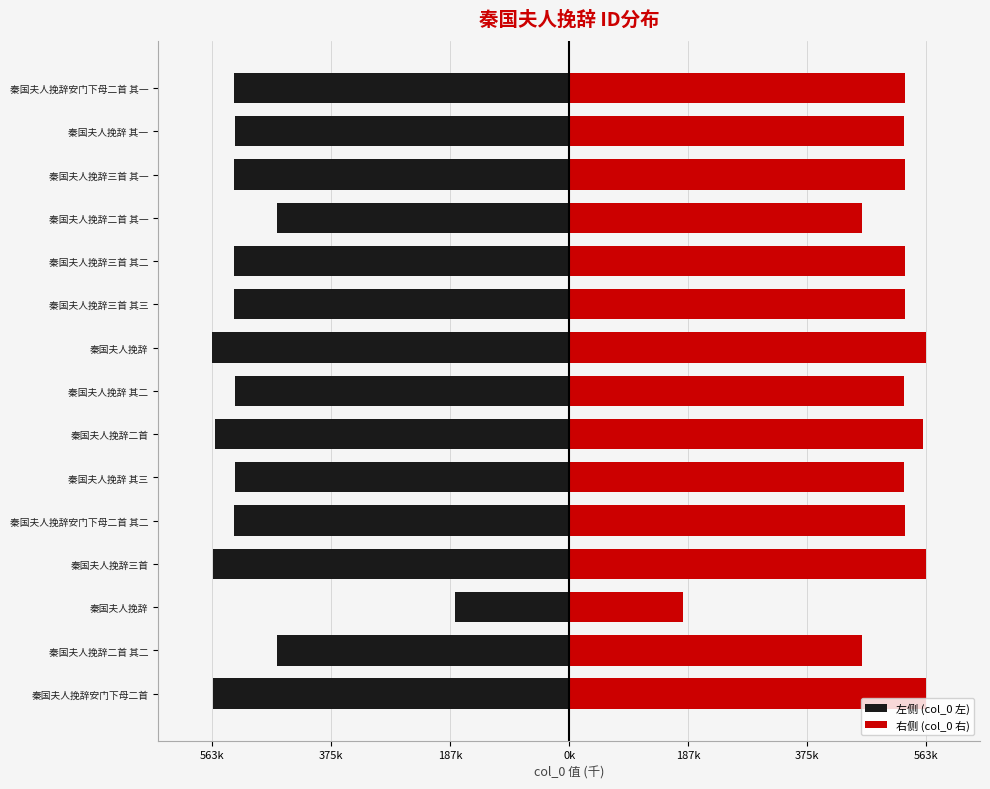

What is the maximum value for 右侧 (col_0 右)?

563591.5